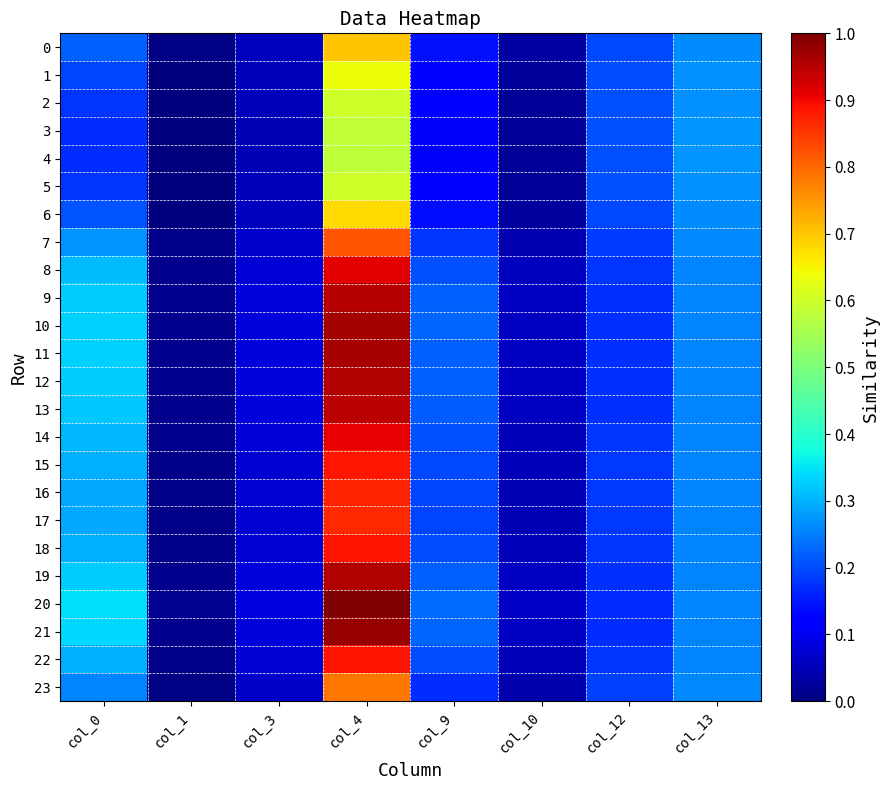

Which label corresponds to the smallest value in the chart?

col_1